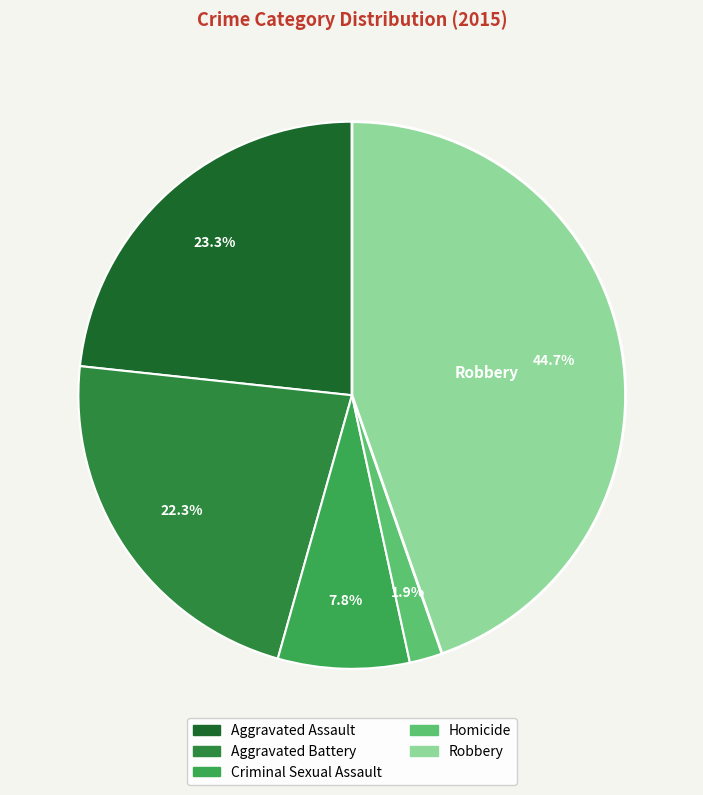

To the nearest percent, what is the difference between the Robbery and Criminal Sexual Assault slice percentages?

37%